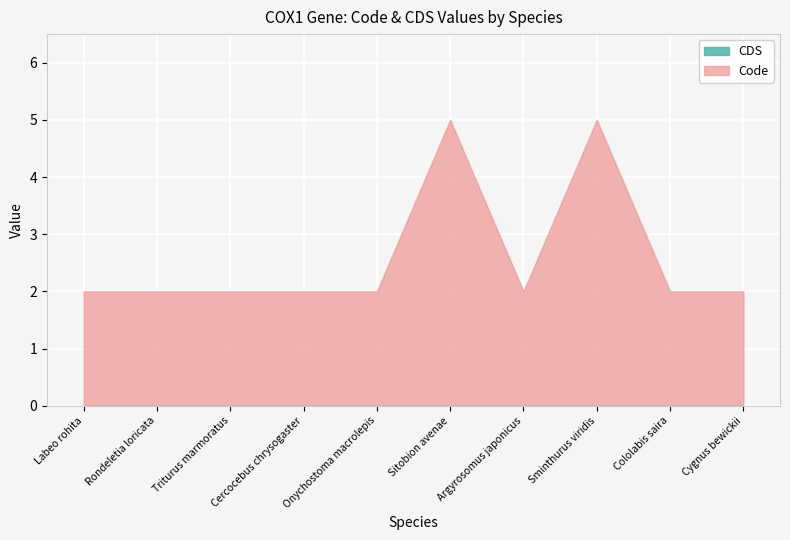

True or false: Code and CDS cross at least once.

False